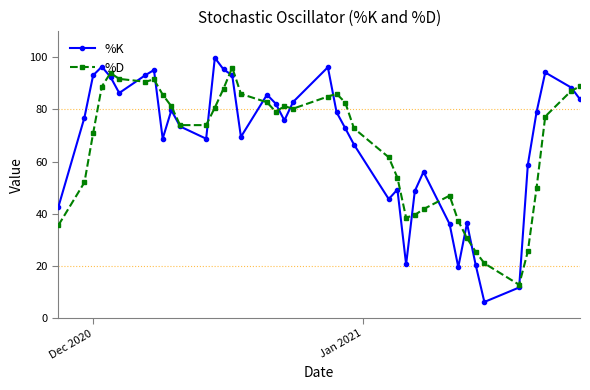

What is the lowest value of the %K series?

6.1